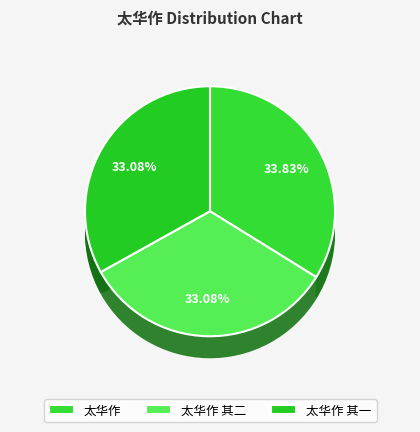

Does 太华作 represent more than half of the total?

No